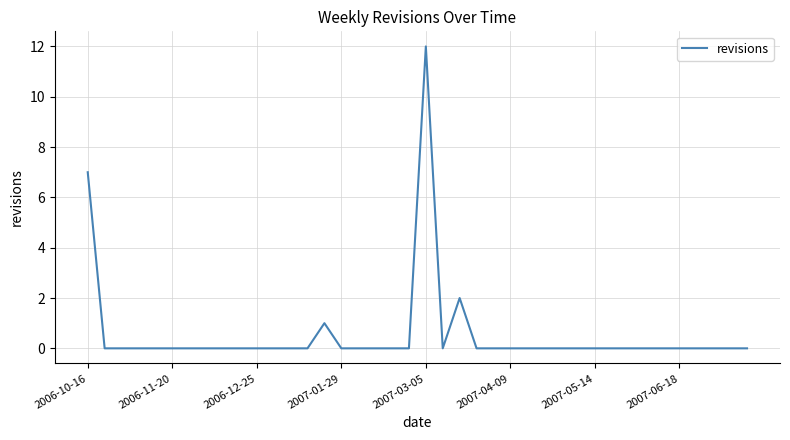

Reading left to right, transcribe all the data shown in this chart.

7	0	0	0	0	0	0	0	0	0	0	0	0	0	1	0	0	0	0	0	12	0	2	0	0	0	0	0	0	0	0	0	0	0	0	0	0	0	0	0